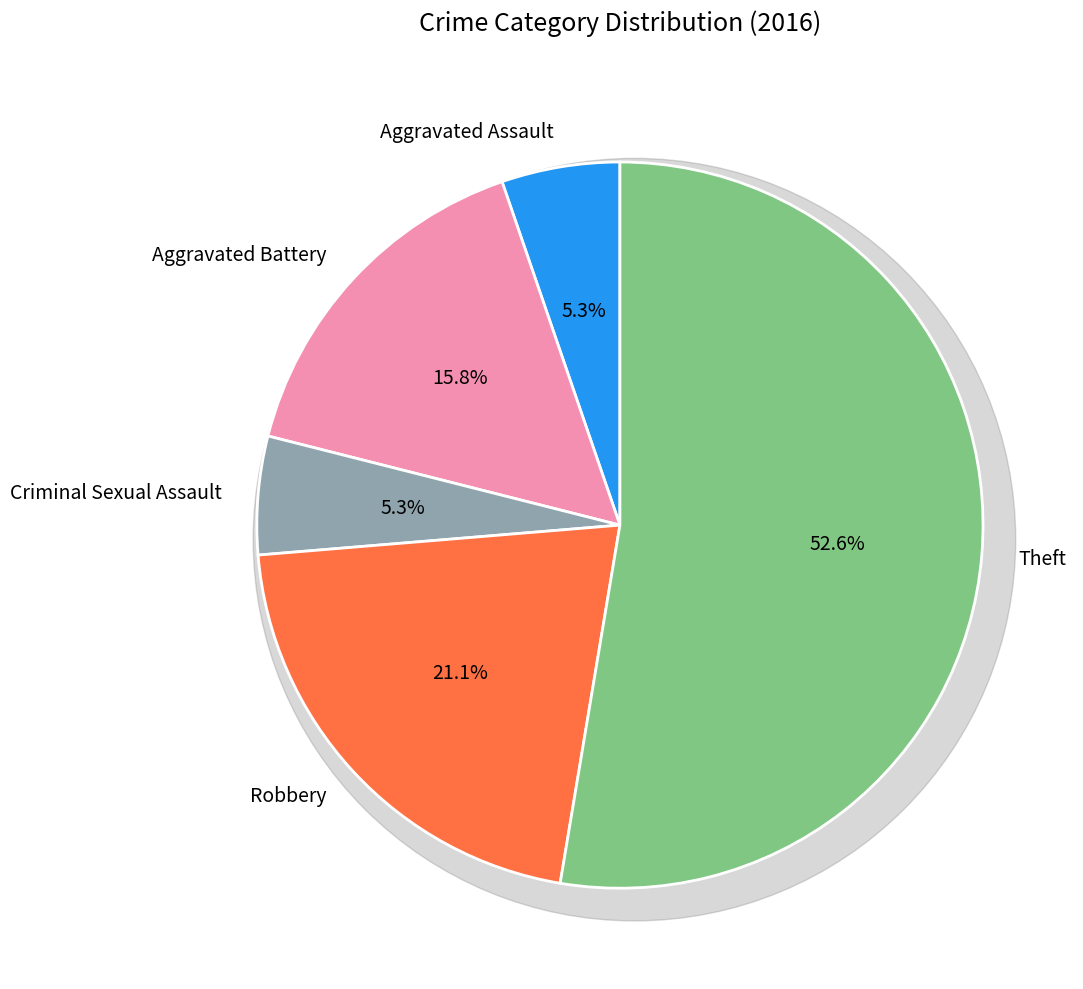

Count the number of slices in the pie.

5